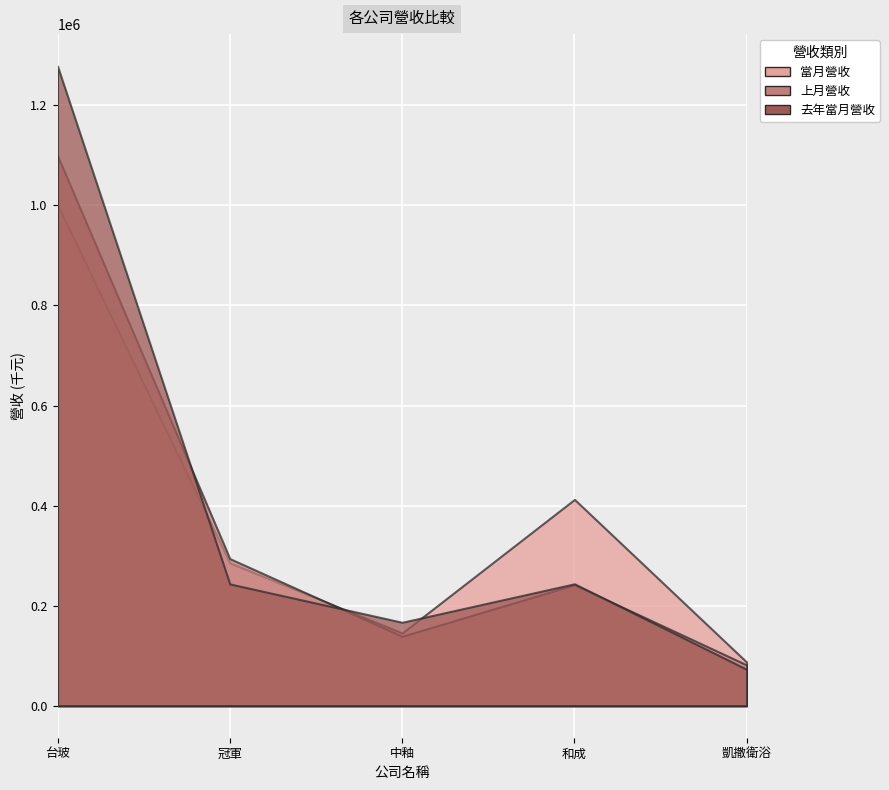

What is the label of the 1st point from the left?

台玻